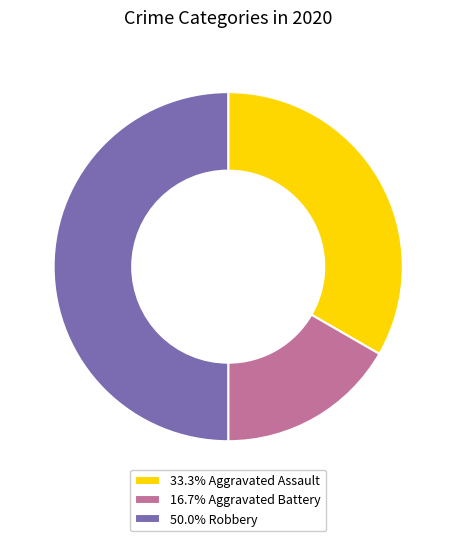

Does 33.3% Aggravated Assault represent more than half of the total?

No